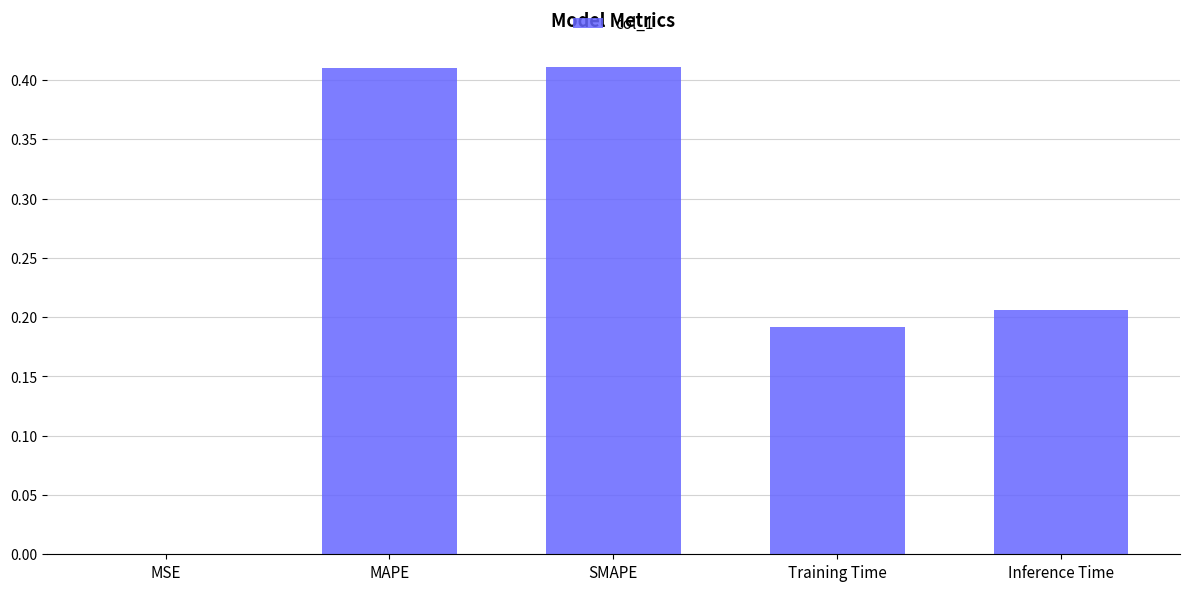

Between MAPE and MSE, which is larger?

MAPE